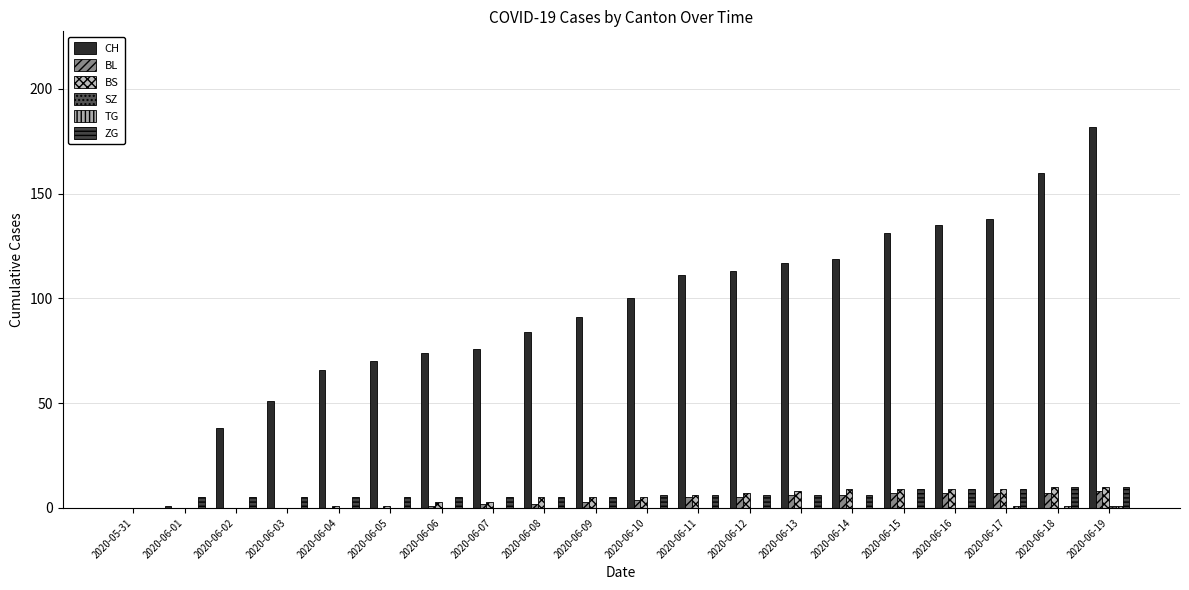

Does the chart contain stacked bars?

No